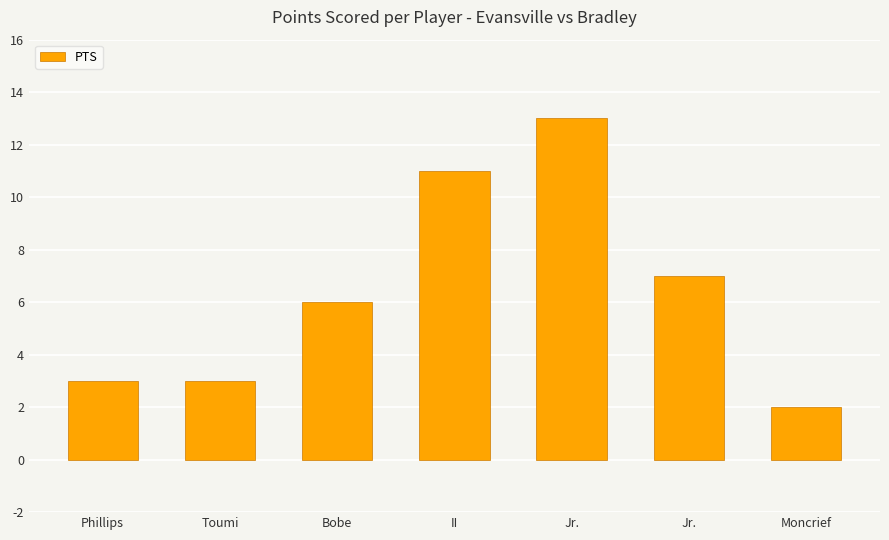

How many bars are there in total?

7